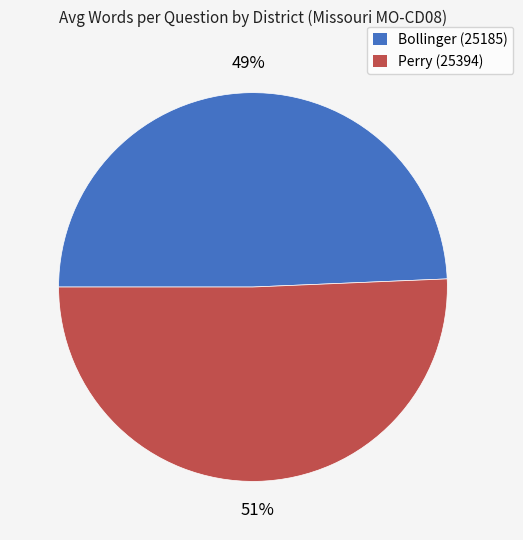

Between Perry (25394) and Bollinger (25185), which is larger?

Perry (25394)